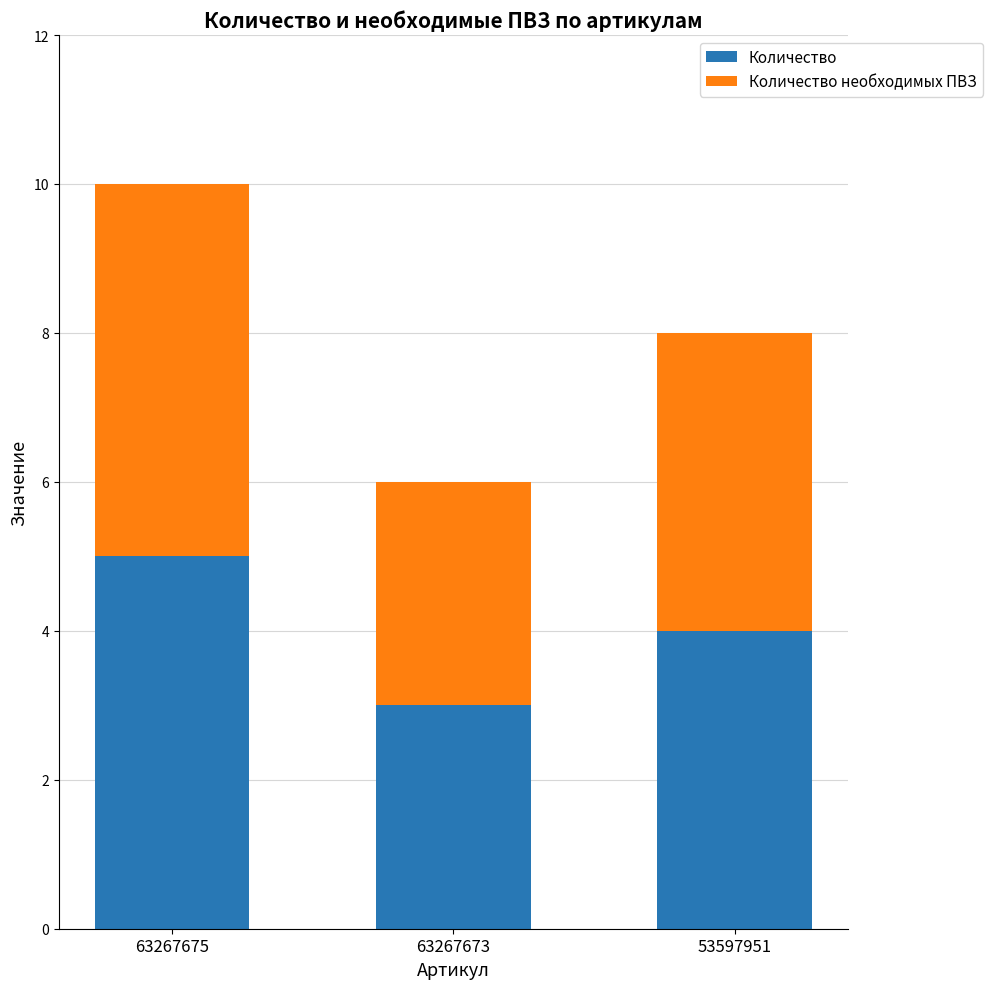

What is the minimum value for Количество?

3